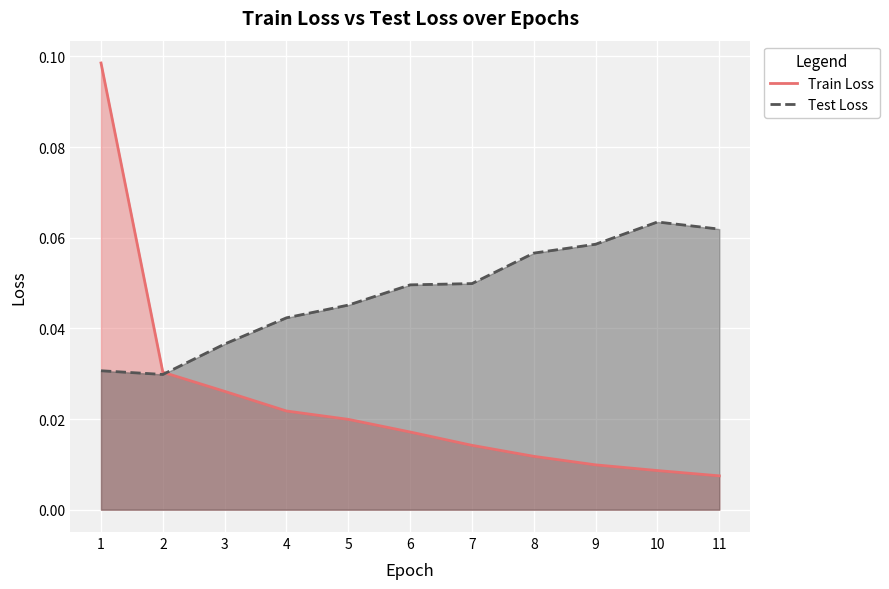

How many lines are shown in the chart?

2